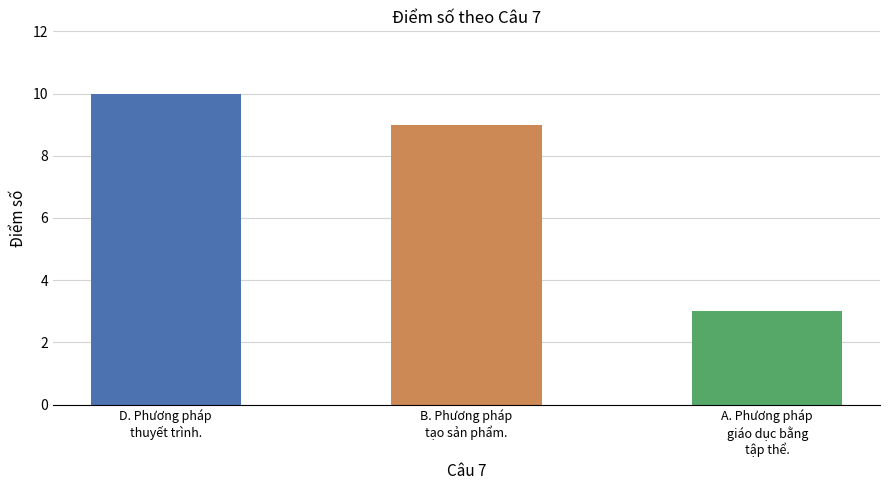

The value at A. Phương pháp giáo dục bằng tập thể. is 3. True or false?

True